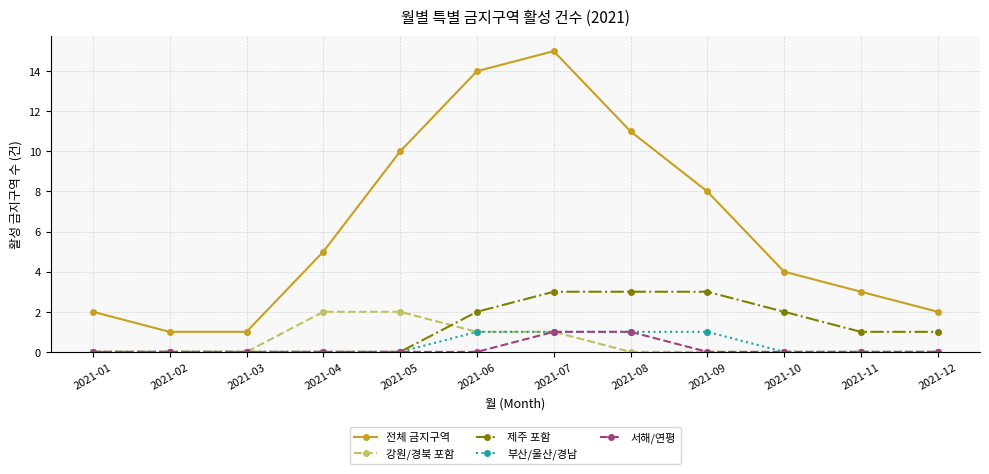

What is the total value across all series at 2021-03?

1